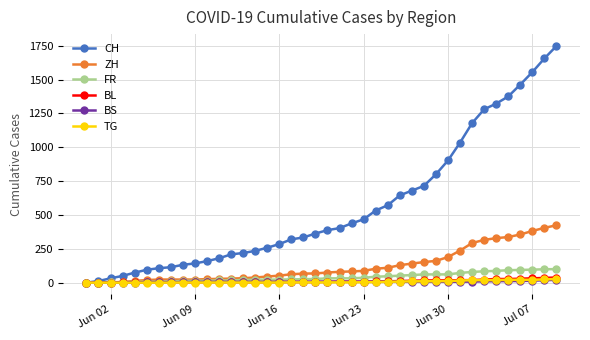

What is the sum of all ZH values?

4969